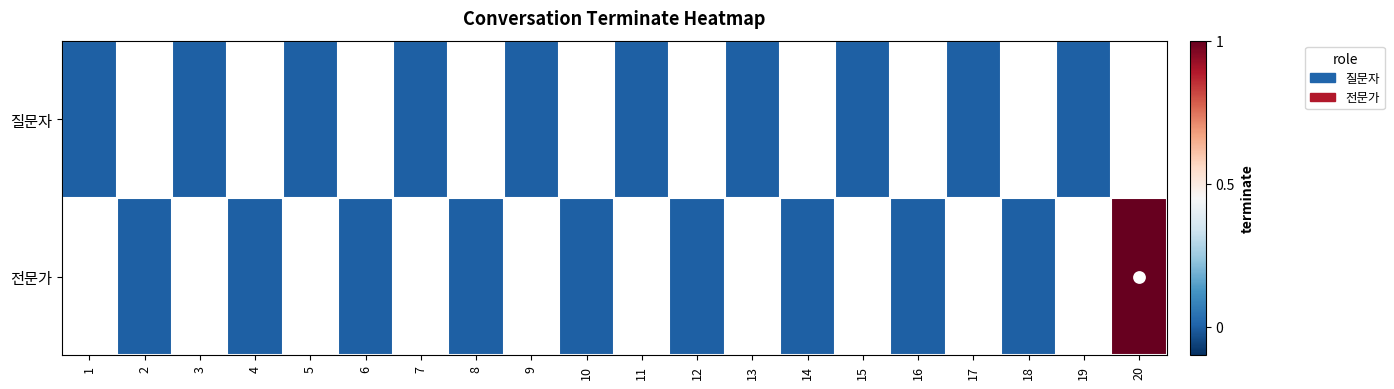

How many distinct data groups are displayed?

2